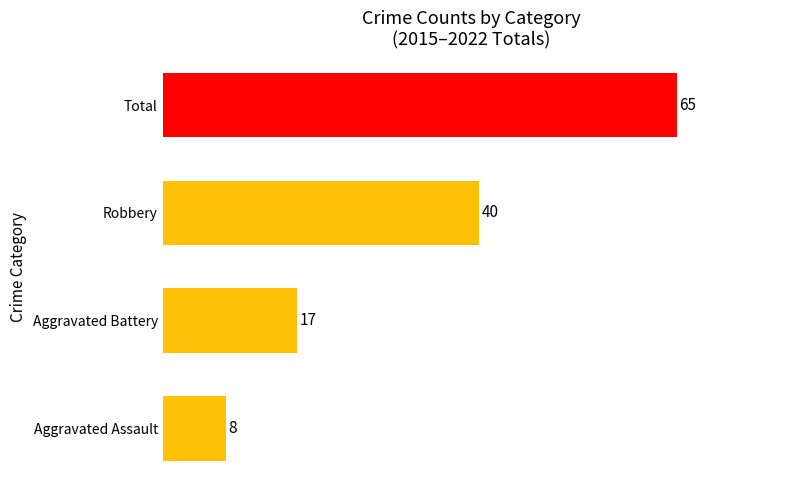

True or false: the data shows 14 at Aggravated Assault.

False